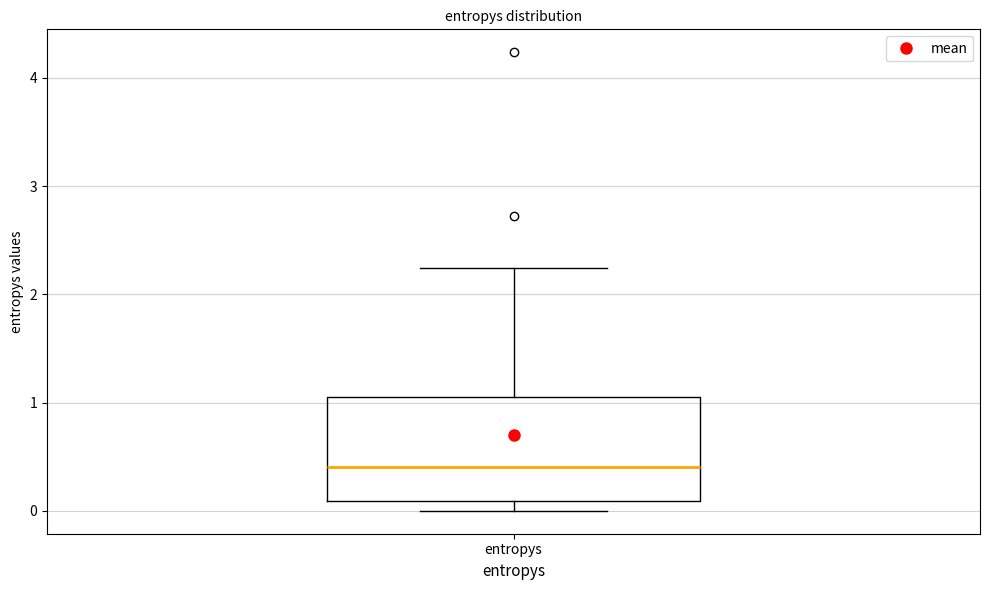

Where does the upper whisker of the box for entropys end on the y-axis? The values are not printed on the chart, so give them approximately, as read against the axis.

2.2